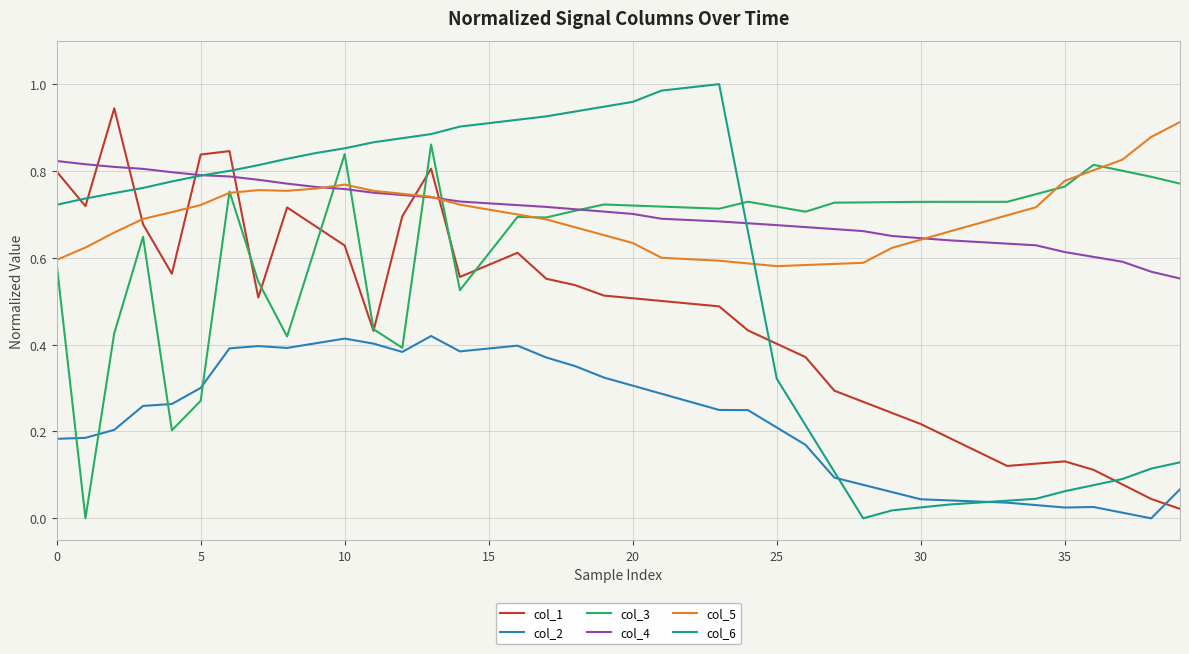

Which series has the largest range (max minus min)?

col_6